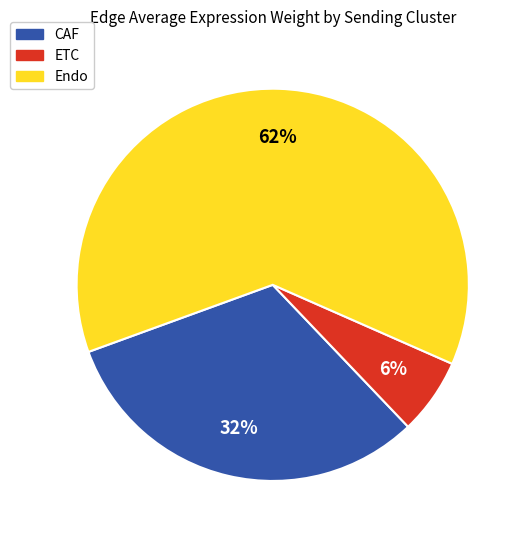

Between CAF and ETC, which is larger?

CAF